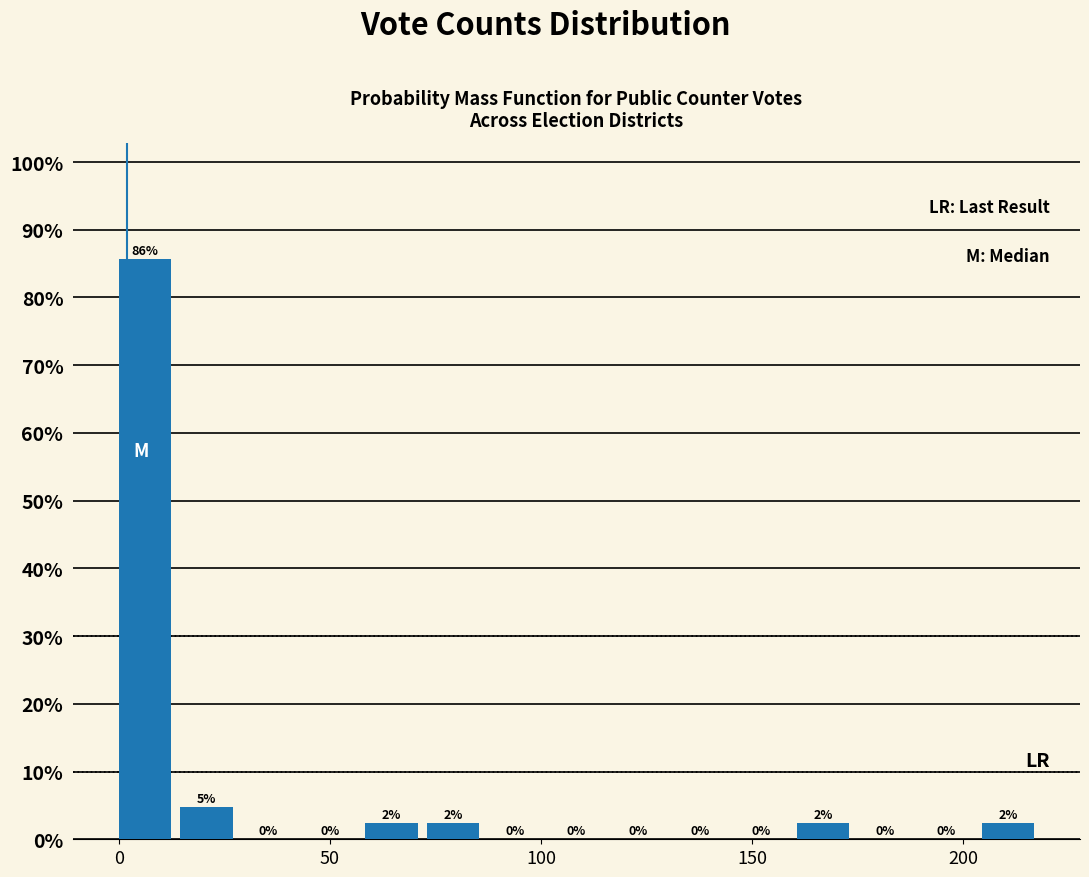

Read against the x-axis, roughly where is the centre of the tallest bar?

5